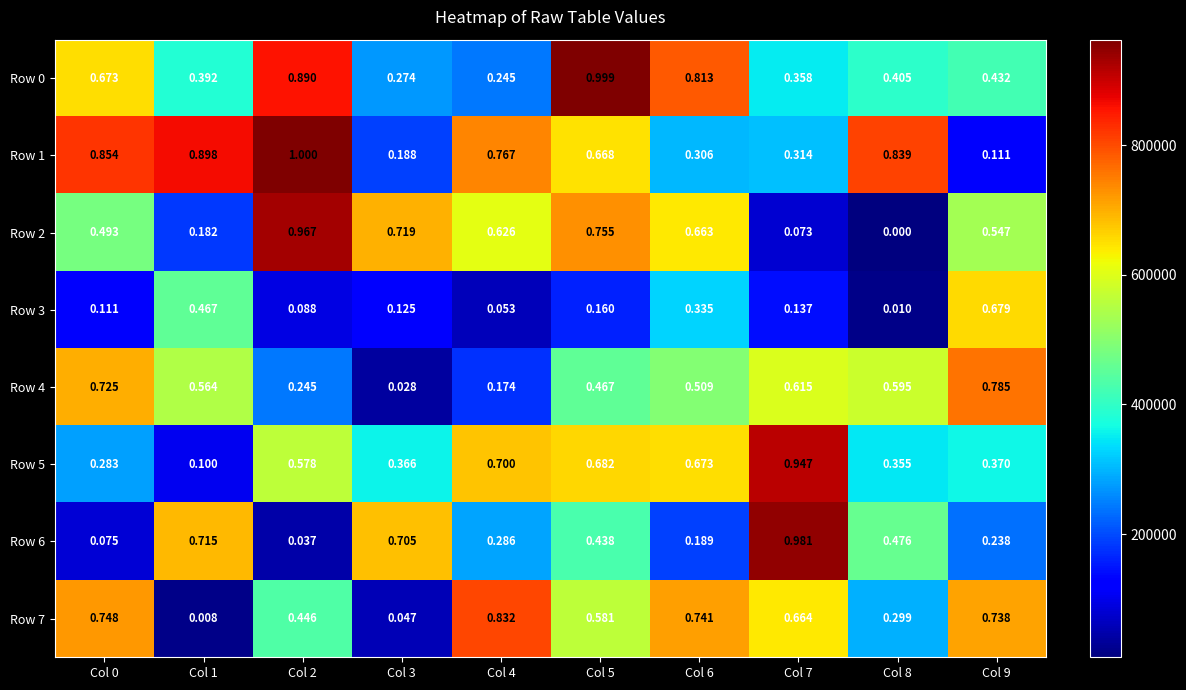

How many series are shown in this chart?

8